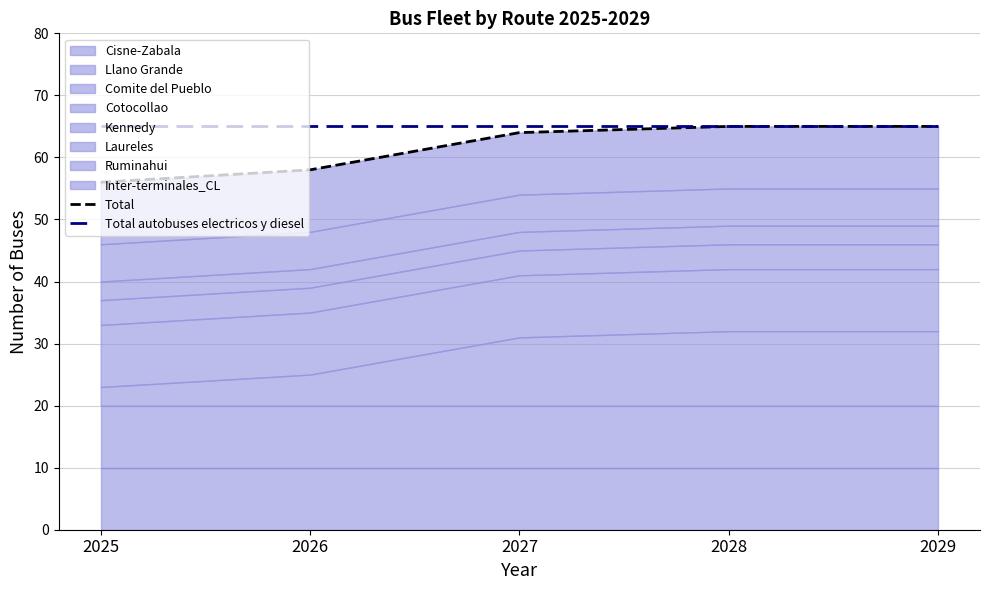

Does the chart display data point markers on the line(s)?

No